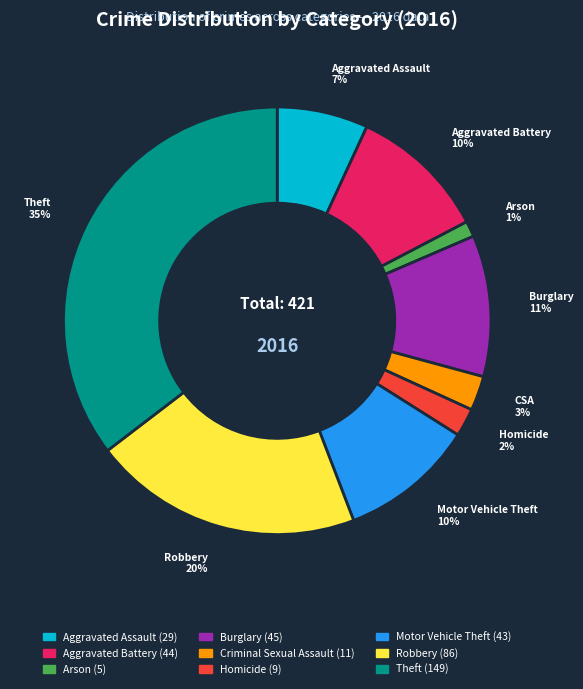

Is there any slice that represents more than half of the pie?

No